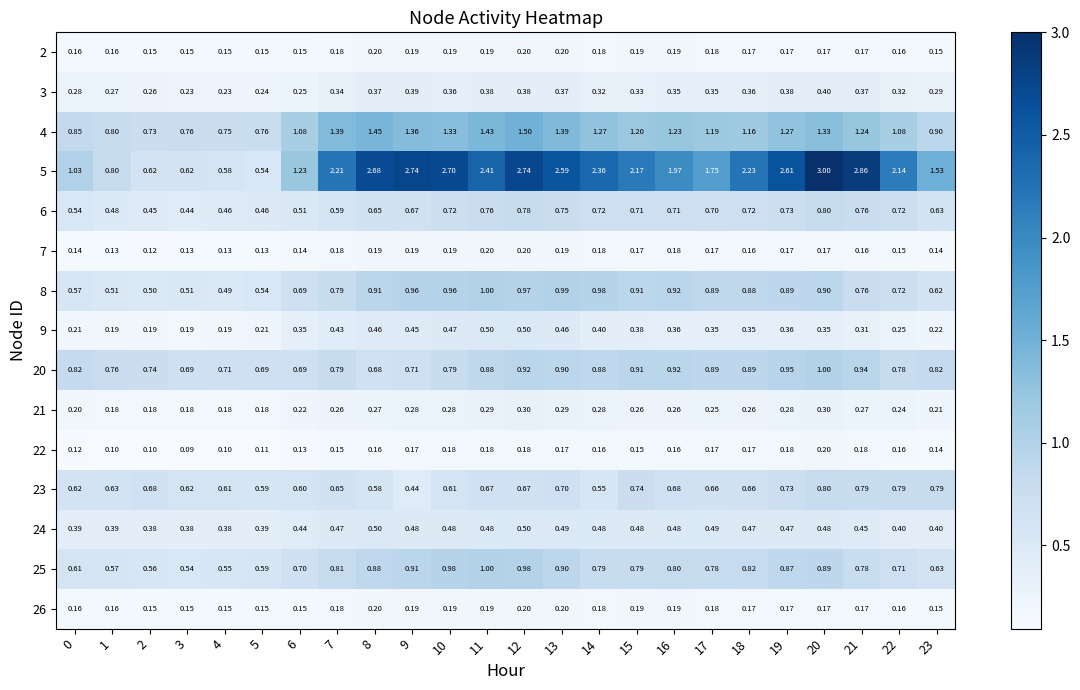

What is the total value across all series at 22?

8.8